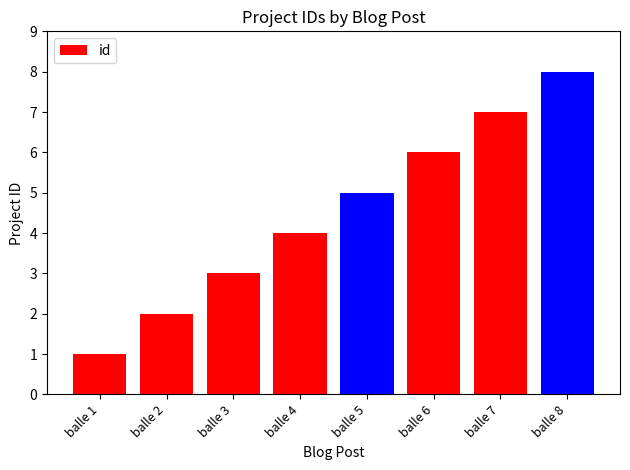

List the labels in order of value, largest first.

balle 8, balle 7, balle 6, balle 5, balle 4, balle 3, balle 2, balle 1